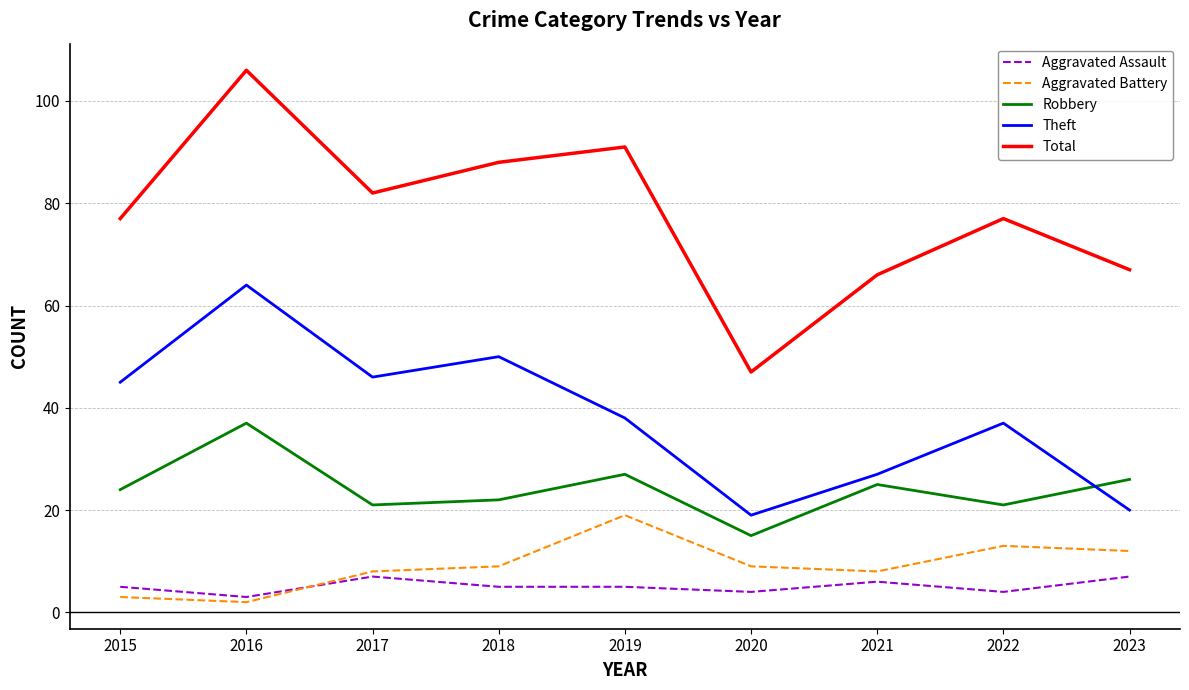

What is the difference between the highest and lowest values at 2018?

83